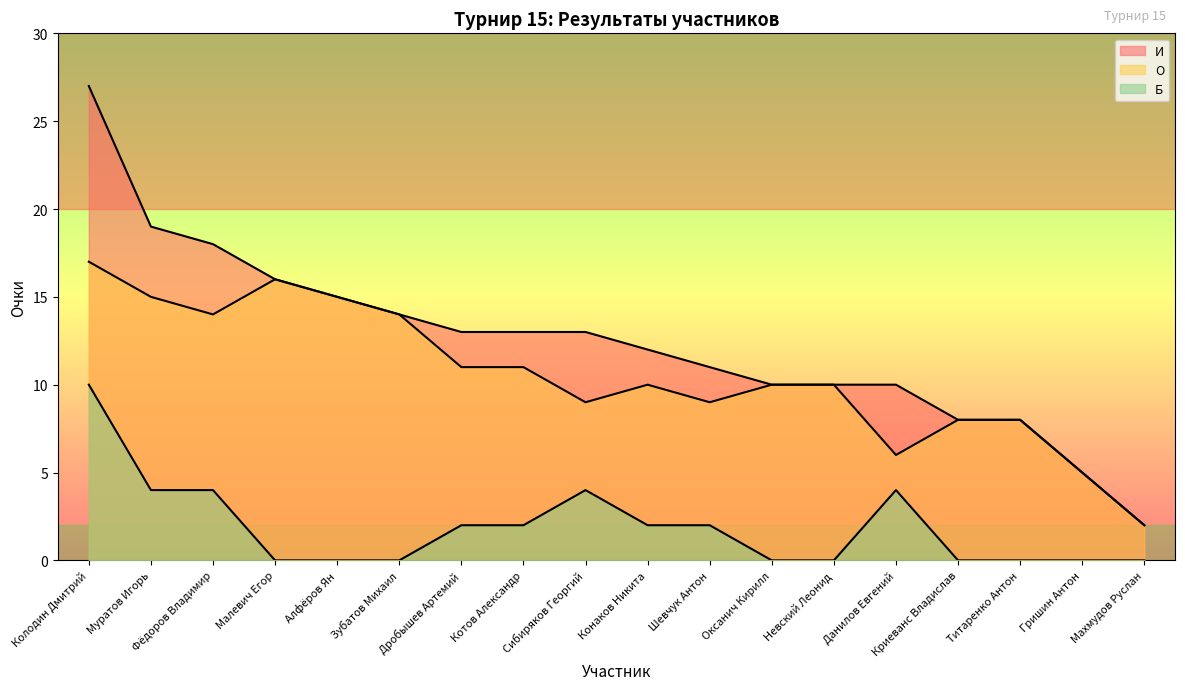

At which category does the chart reach its peak across all series?

Колодин Дмитрий